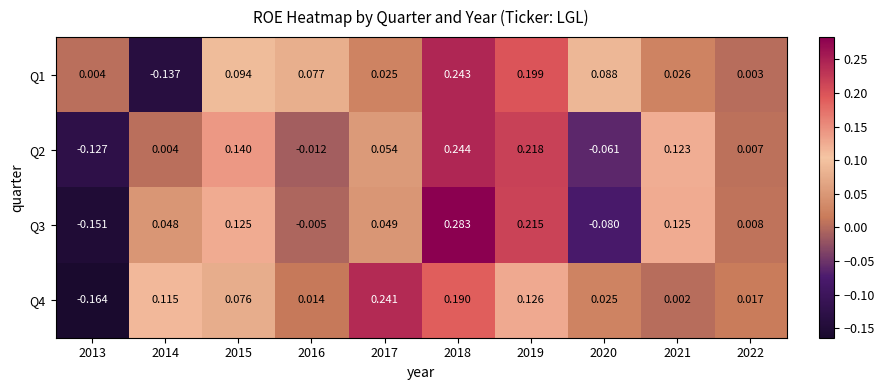

Is the value of Q2 at 2021 greater than the value of Q4 at 2017?

No